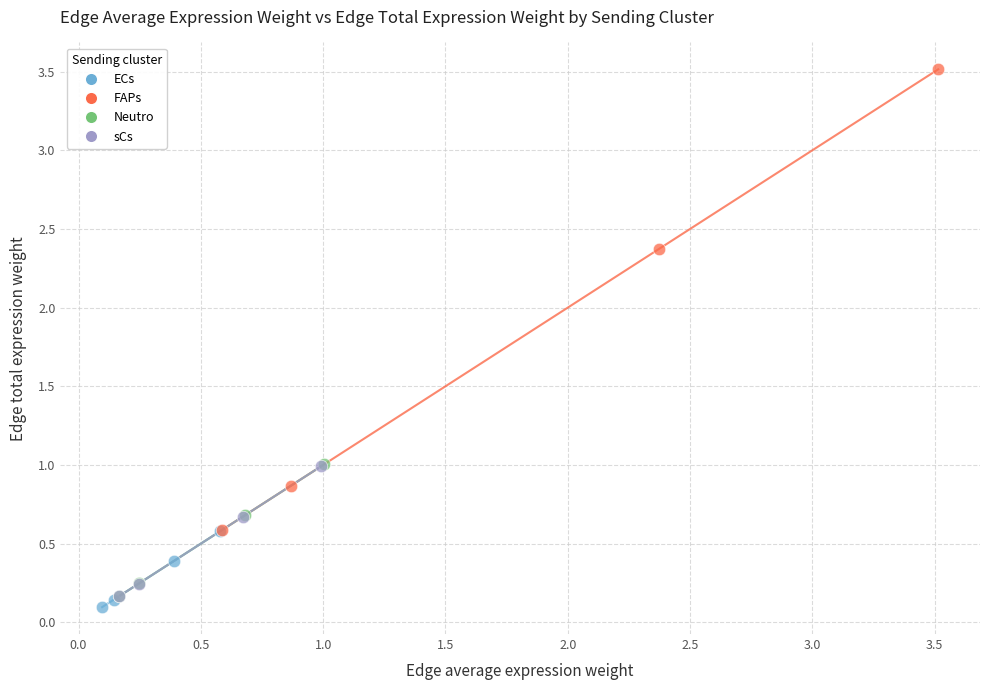

Which series has the widest spread of Y values?

FAPs